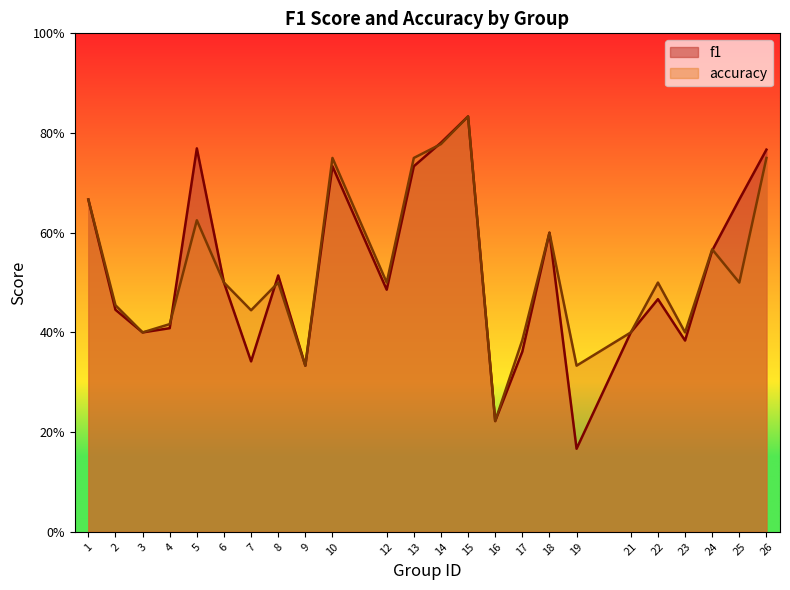

Is the value of f1 at 24 greater than the value of accuracy at 8?

Yes